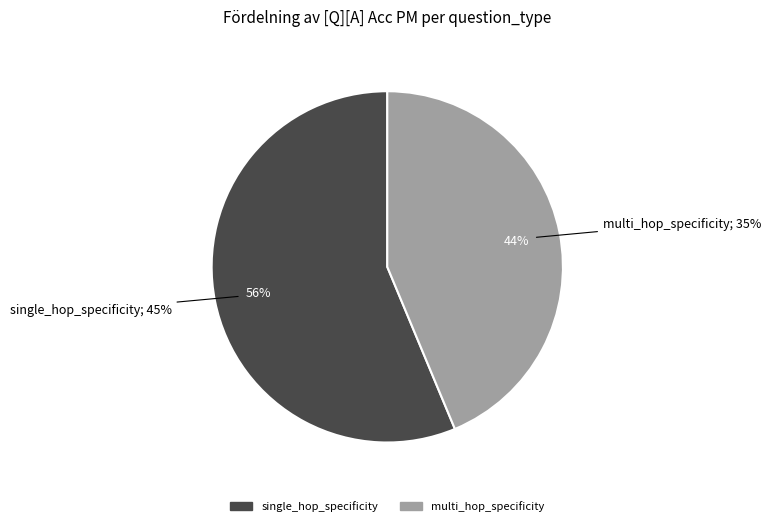

True or false: multi_hop_specificity accounts for 34% of the total.

False